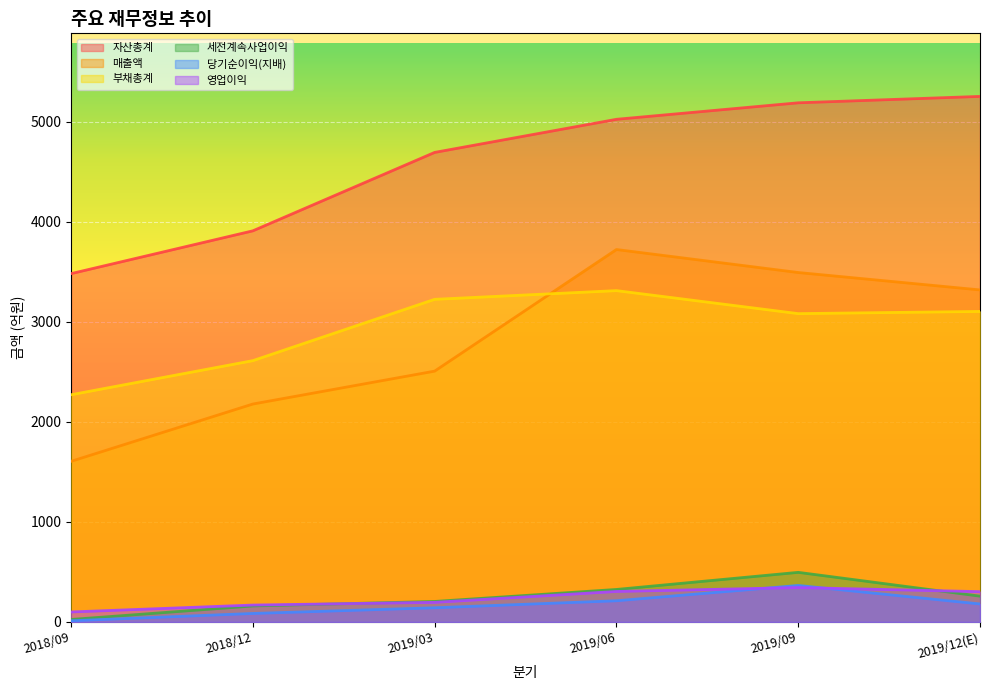

Reading left to right, list all the values displayed in this chart.

매출액: 1606	2179	2508	3724	3494	3320
영업이익: 100	169	196	305	344	303
세전계속사업이익: 25	160	205	325	496	258
당기순이익(지배): 12	85	142	212	365	180
자산총계: 3483	3911	4695	5026	5191	5255
부채총계: 2272	2613	3226	3313	3083	3105